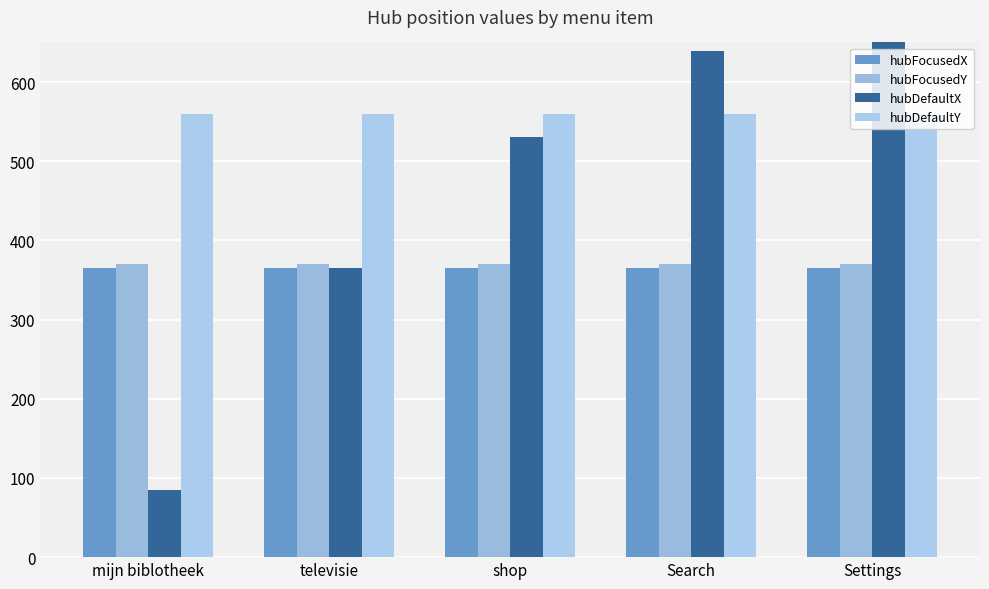

True or false: hubFocusedX has a value of 365 at shop.

True